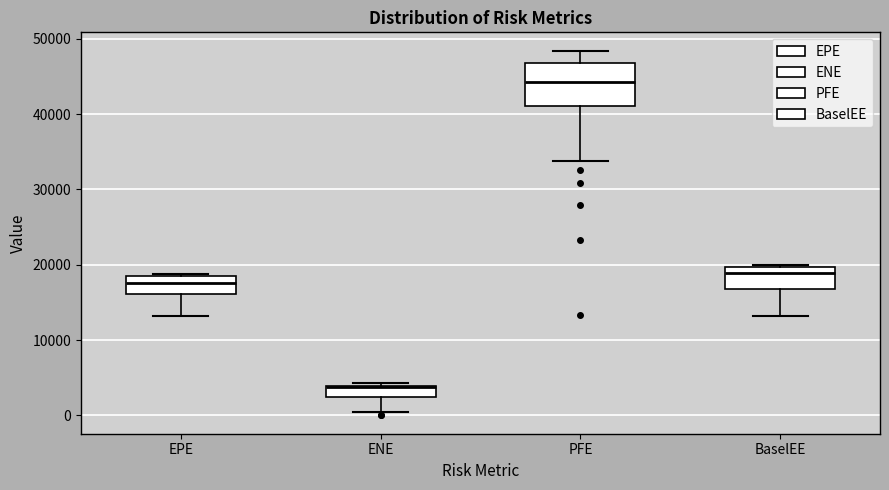

Which box has the lowest median line?

ENE